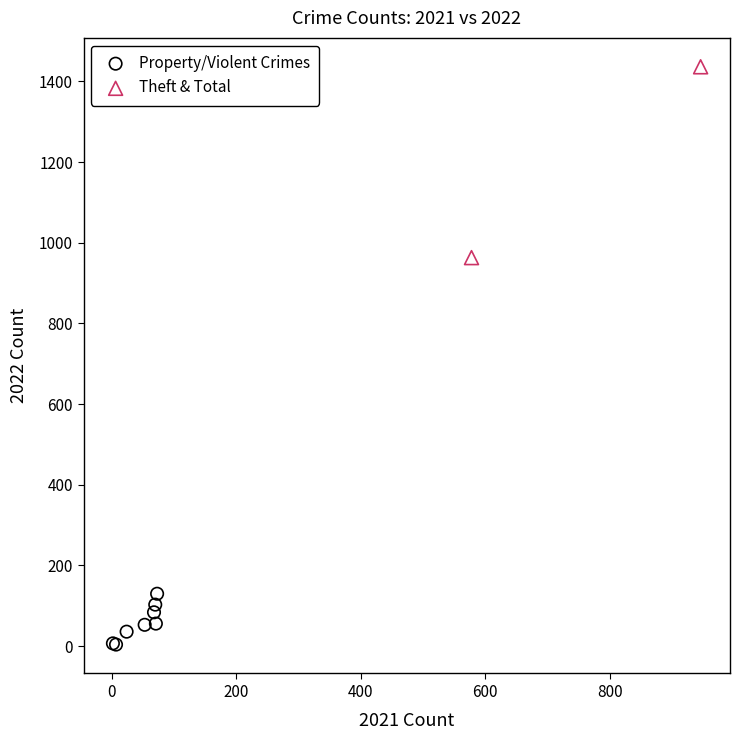

Which series contains the highest Y value?

Theft & Total